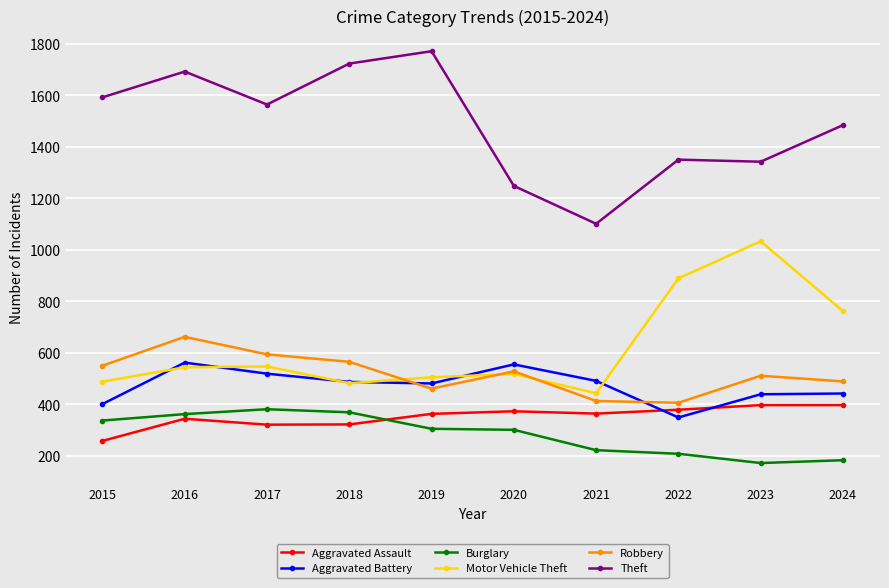

What are all the series names shown in the legend?

Aggravated Assault, Aggravated Battery, Burglary, Motor Vehicle Theft, Robbery, Theft